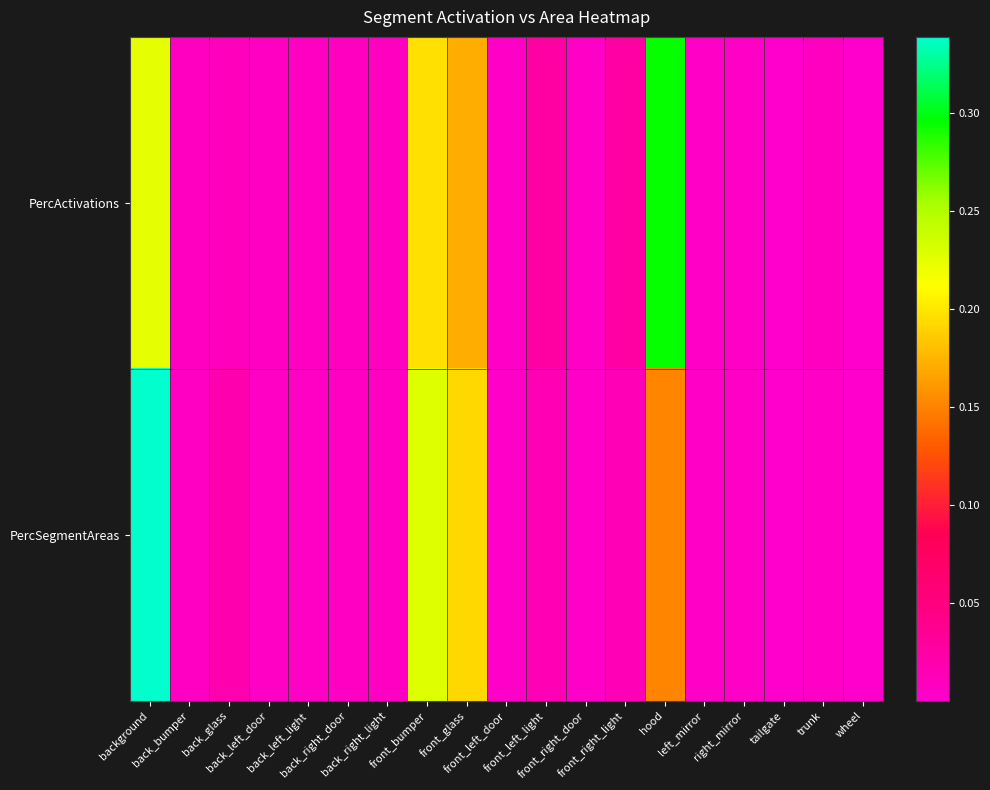

Rank the series by their average value, from lowest to highest.

PercActivations, PercSegmentAreas